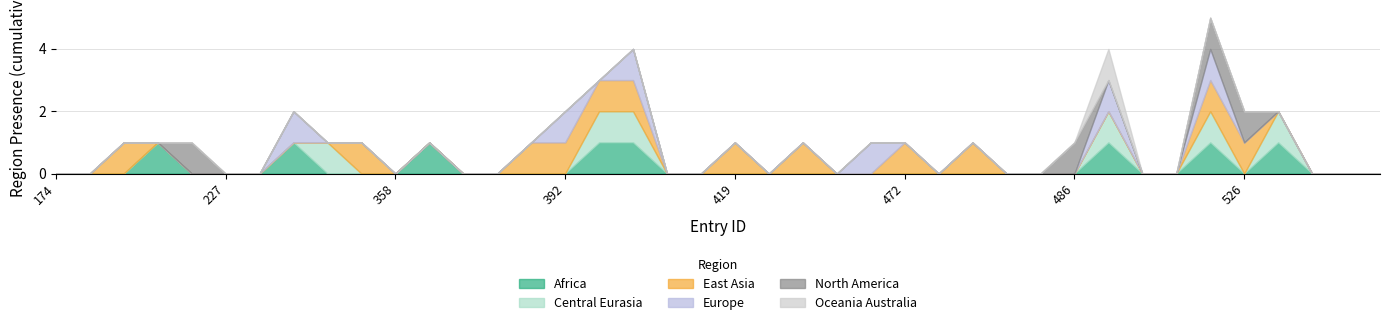

Does the chart have visible grid lines?

Yes